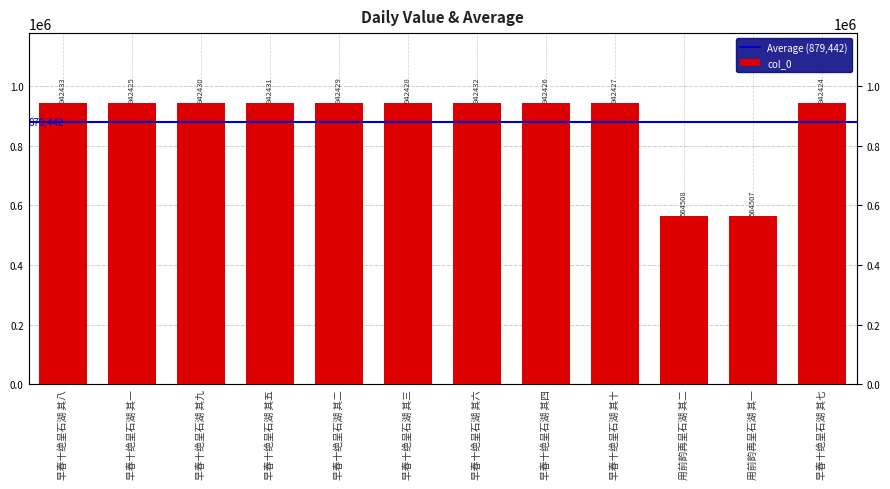

Does the chart contain any negative values?

No